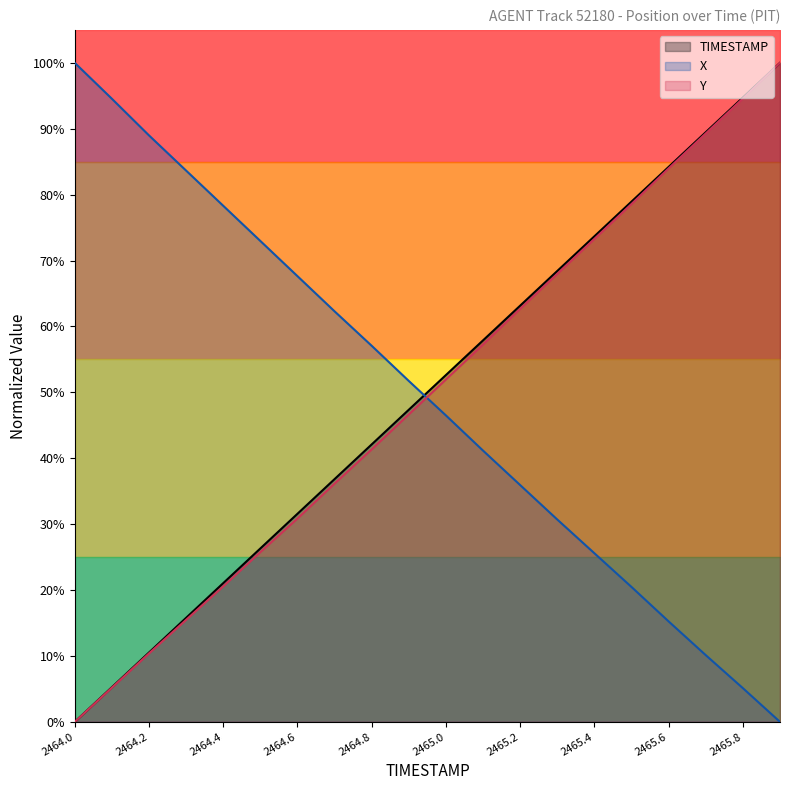

True or false: X has more than 0 interior local peaks.

False